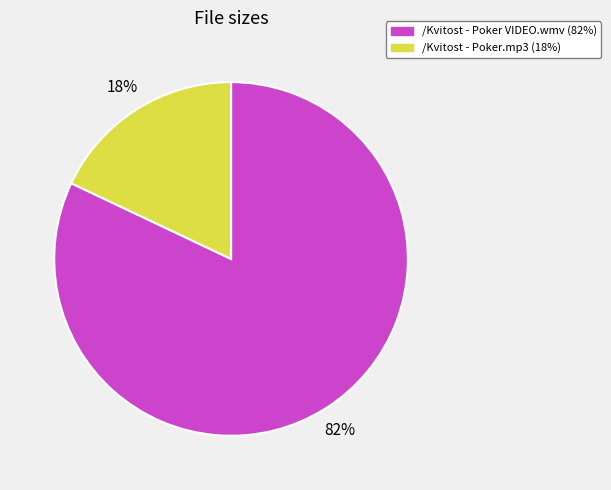

What is the ratio of the value at /Kvitost - Poker.mp3 to the value at /Kvitost - Poker VIDEO.wmv?

0.2